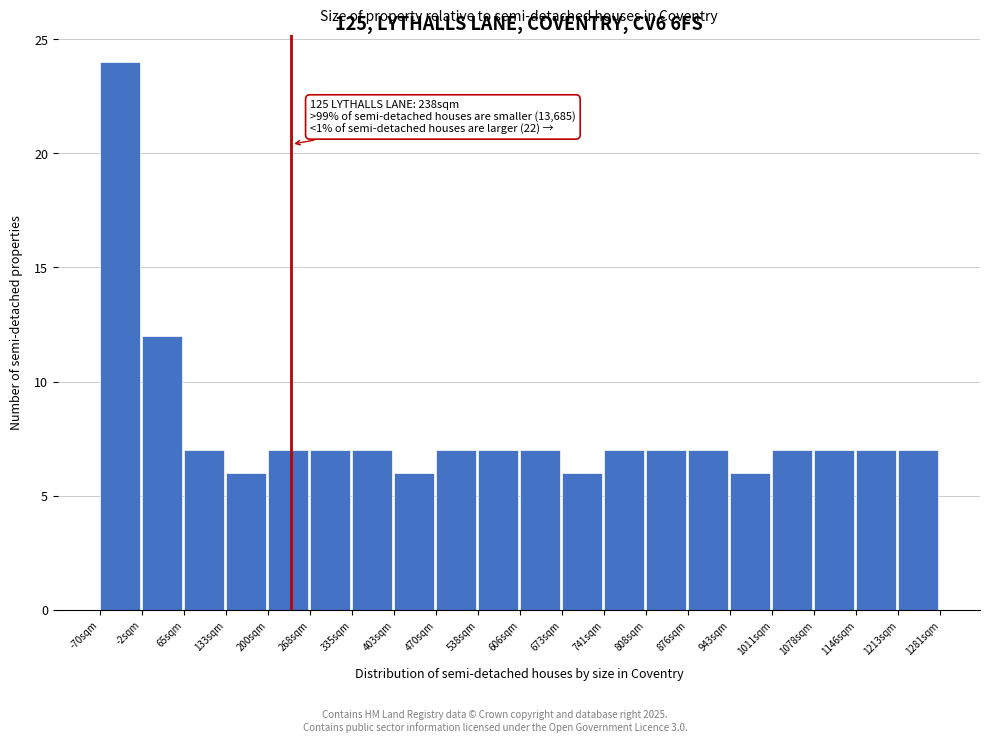

Which range on the x-axis has the tallest bar?

-70 to 0